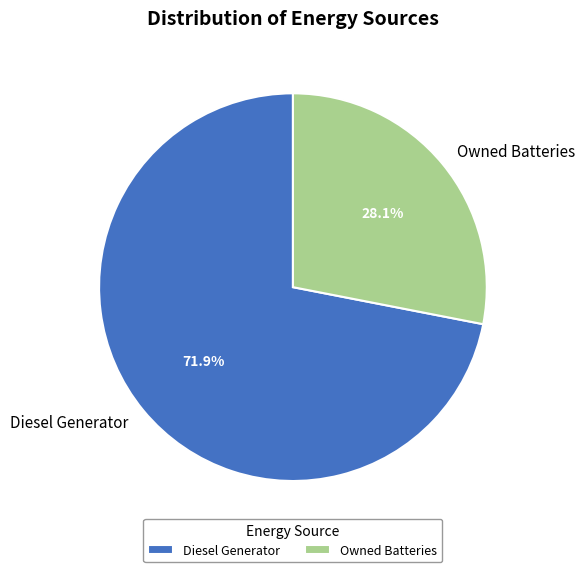

Is there a majority slice in this chart?

Yes